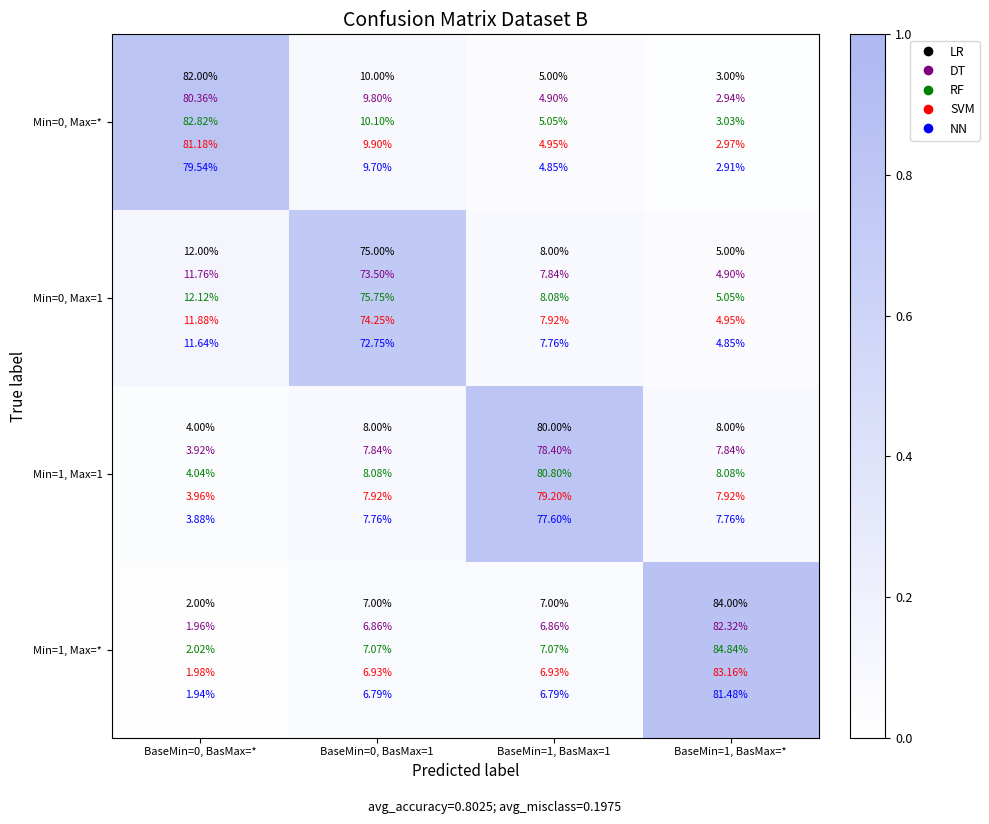

What is the difference between the maximum and minimum values in the Min=0, Max=* series?

0.8